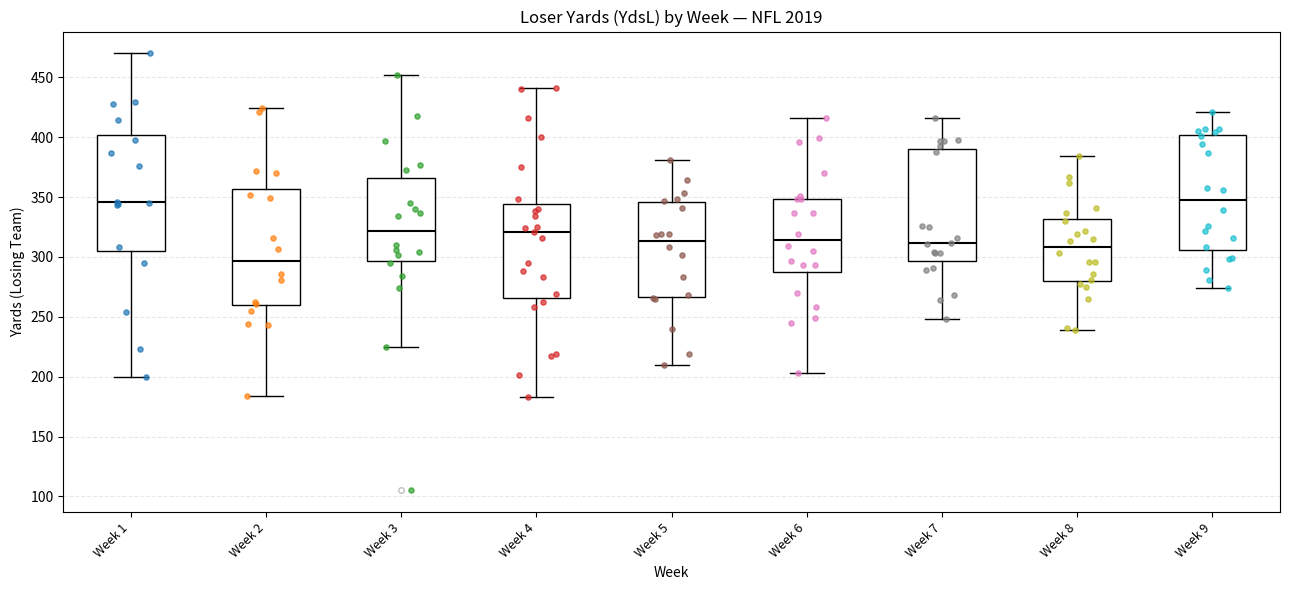

Reading left to right, transcribe this box plot: for each box, give where its median line is, the range the box spans, and where its two whiskers end, as read against the y-axis. The values are not printed on the chart, so give them approximately, as read against the axis.

Week 1: median 345, box 305 to 400, whiskers 200 to 470
Week 2: median 295, box 260 to 355, whiskers 185 to 425
Week 3: median 320, box 295 to 365, whiskers 225 to 450
Week 4: median 320, box 265 to 345, whiskers 185 to 440
Week 5: median 315, box 265 to 345, whiskers 210 to 380
Week 6: median 315, box 285 to 350, whiskers 205 to 415
Week 7: median 310, box 295 to 390, whiskers 250 to 415
Week 8: median 310, box 280 to 330, whiskers 240 to 385
Week 9: median 350, box 305 to 400, whiskers 275 to 420